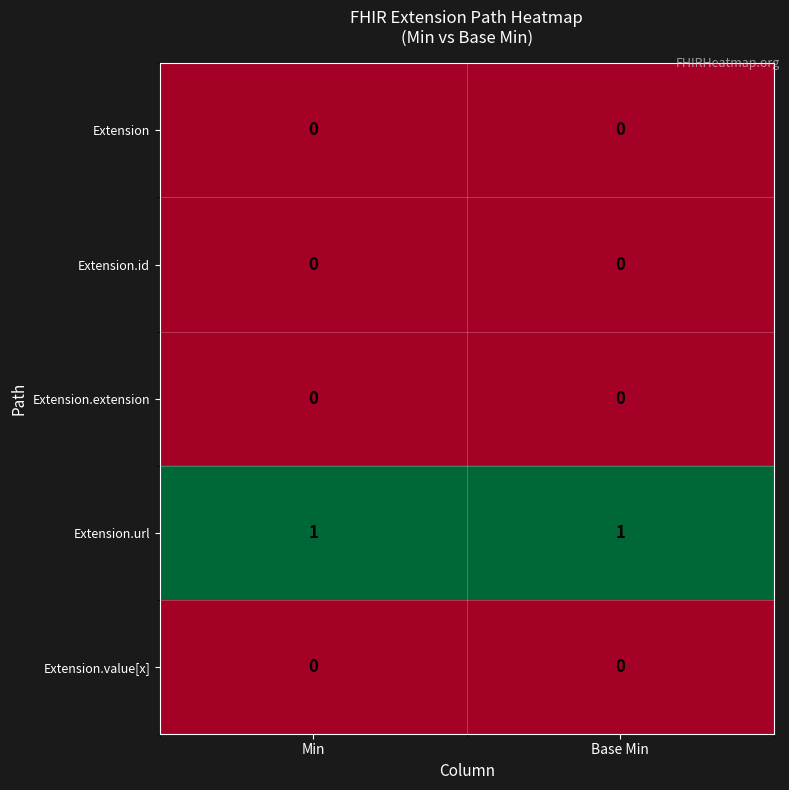

Which series has the largest total across all categories?

Extension.url